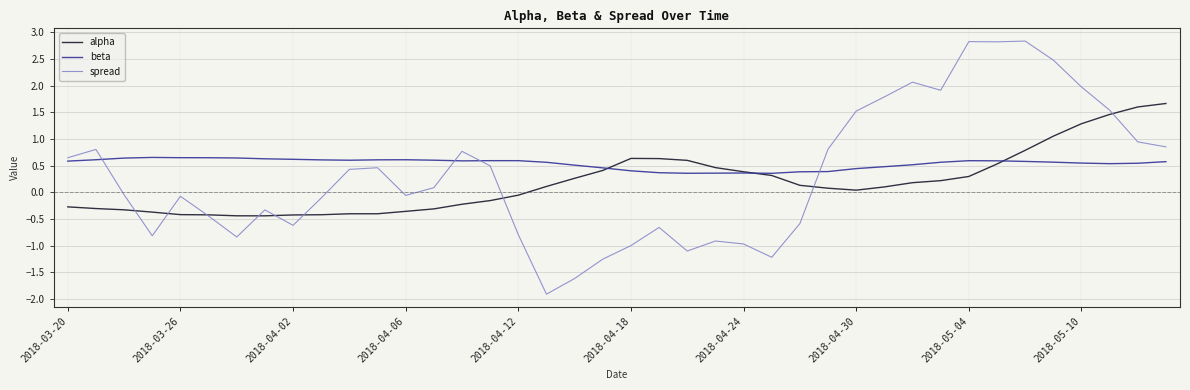

How many distinct data groups are displayed?

3